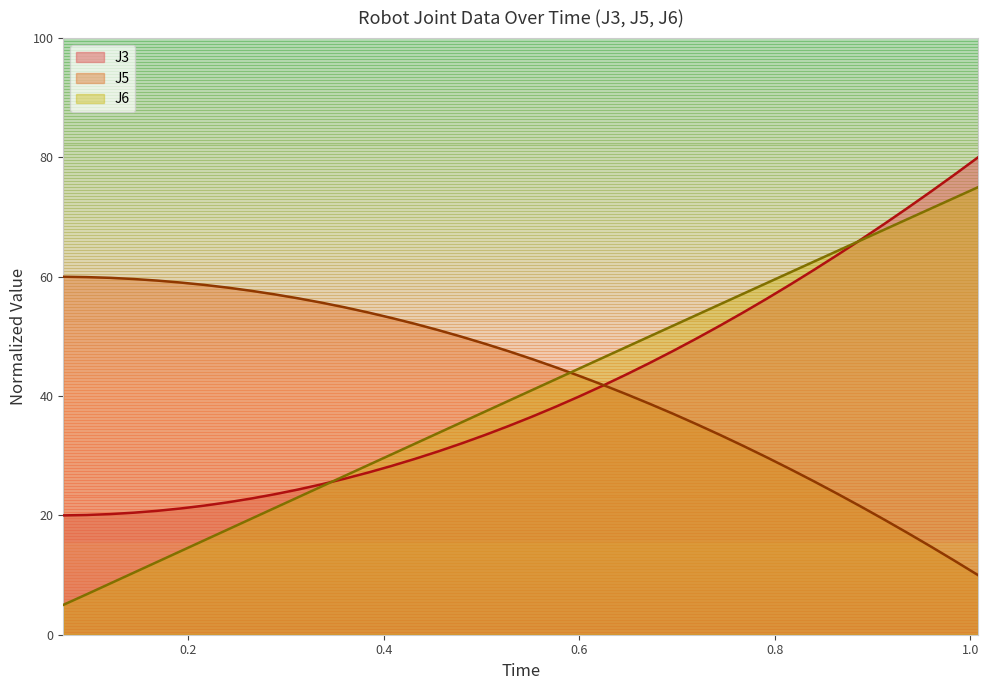

Which series has the widest spread of values?

J6